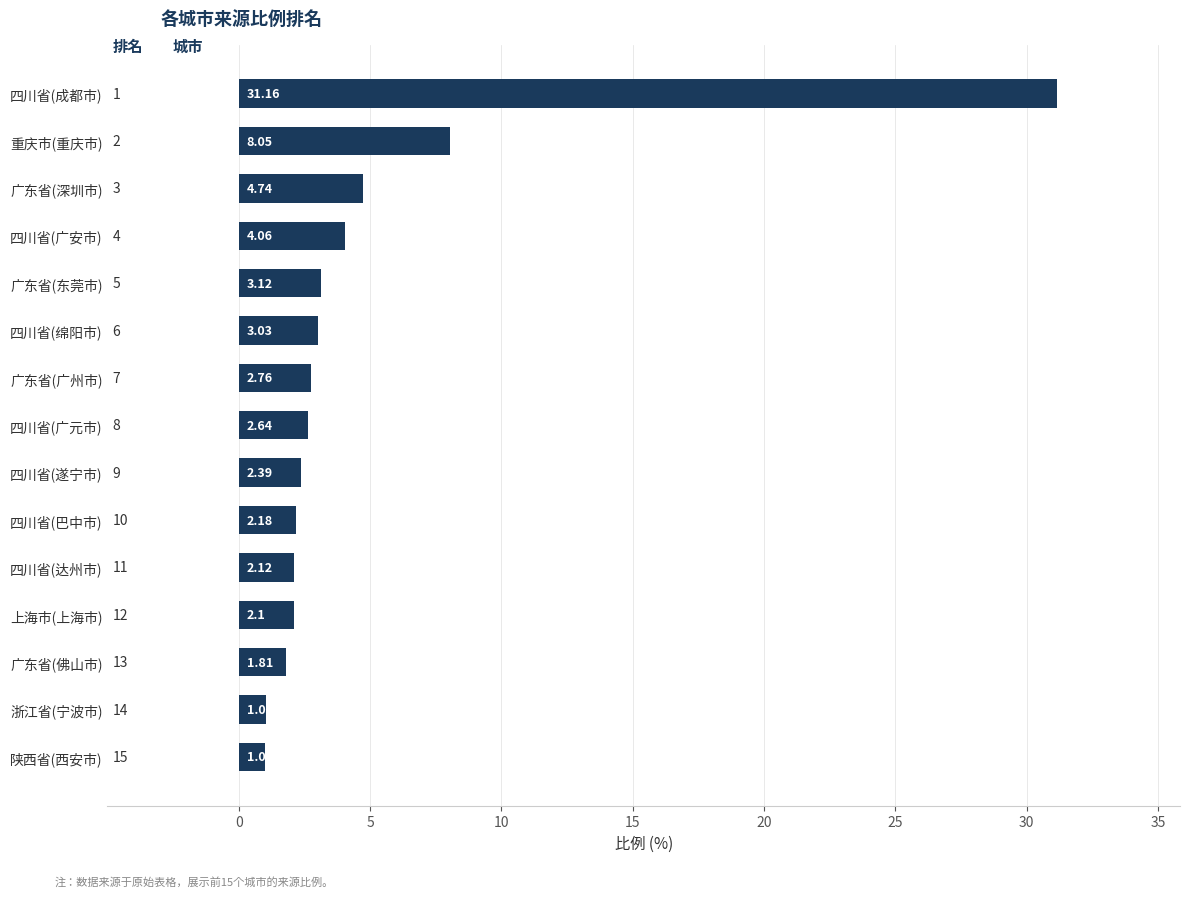

At which label is the value closest to 16?

重庆市(重庆市)